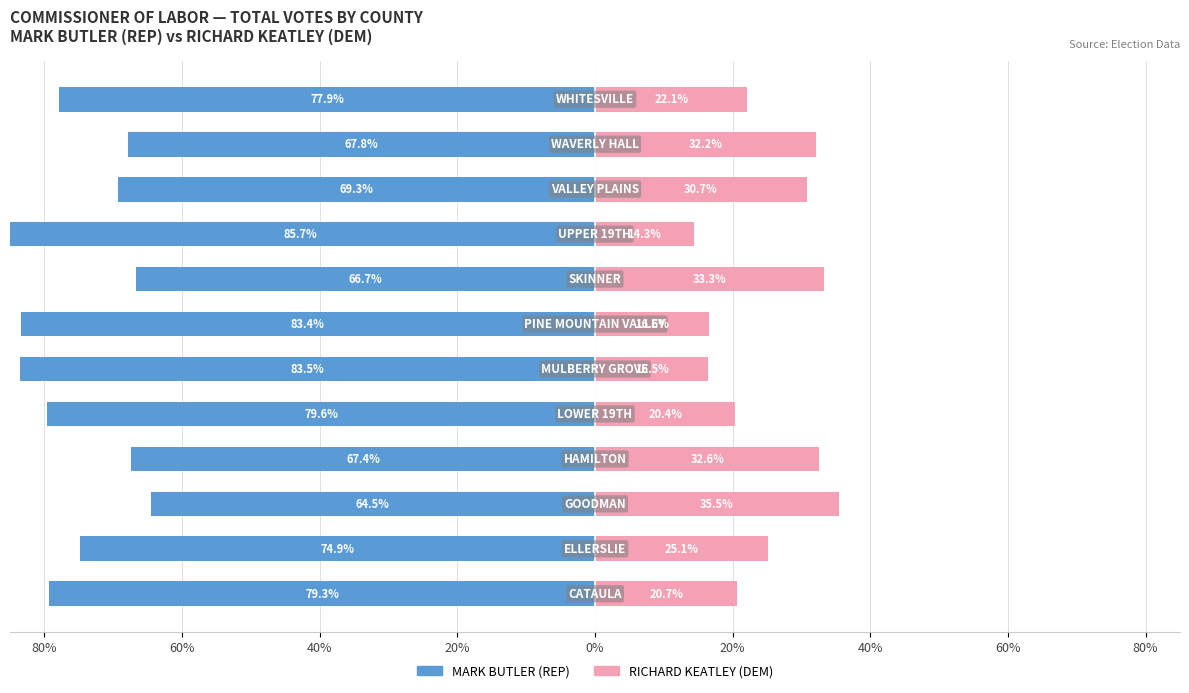

Is it true that MARK BUTLER (REP) equals -67.8 at 10?

True